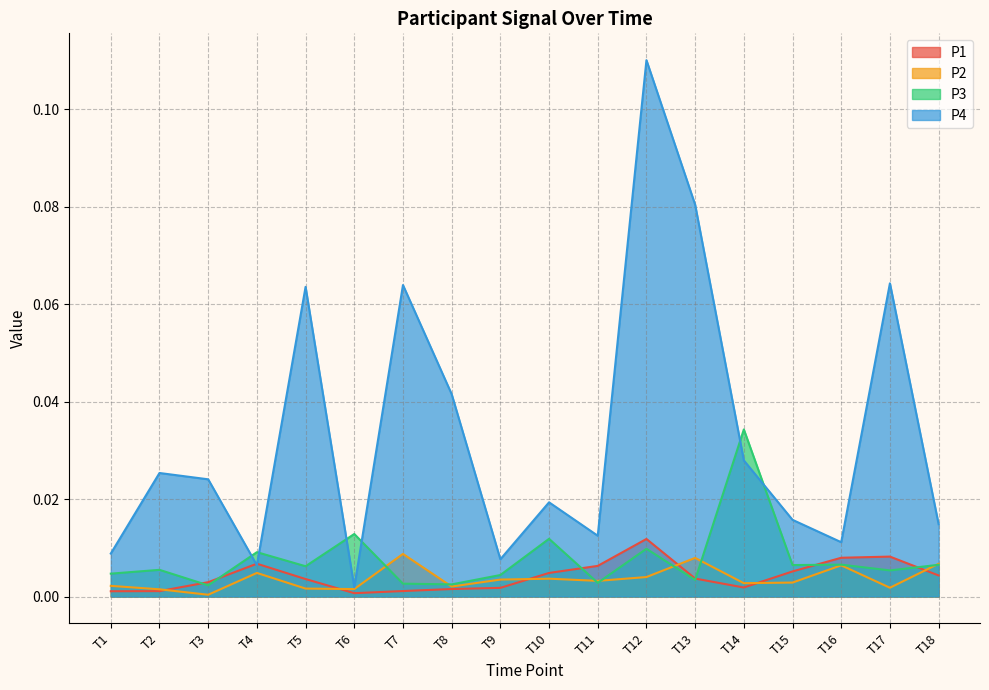

Which series changed the most between T6 and T12?

P4